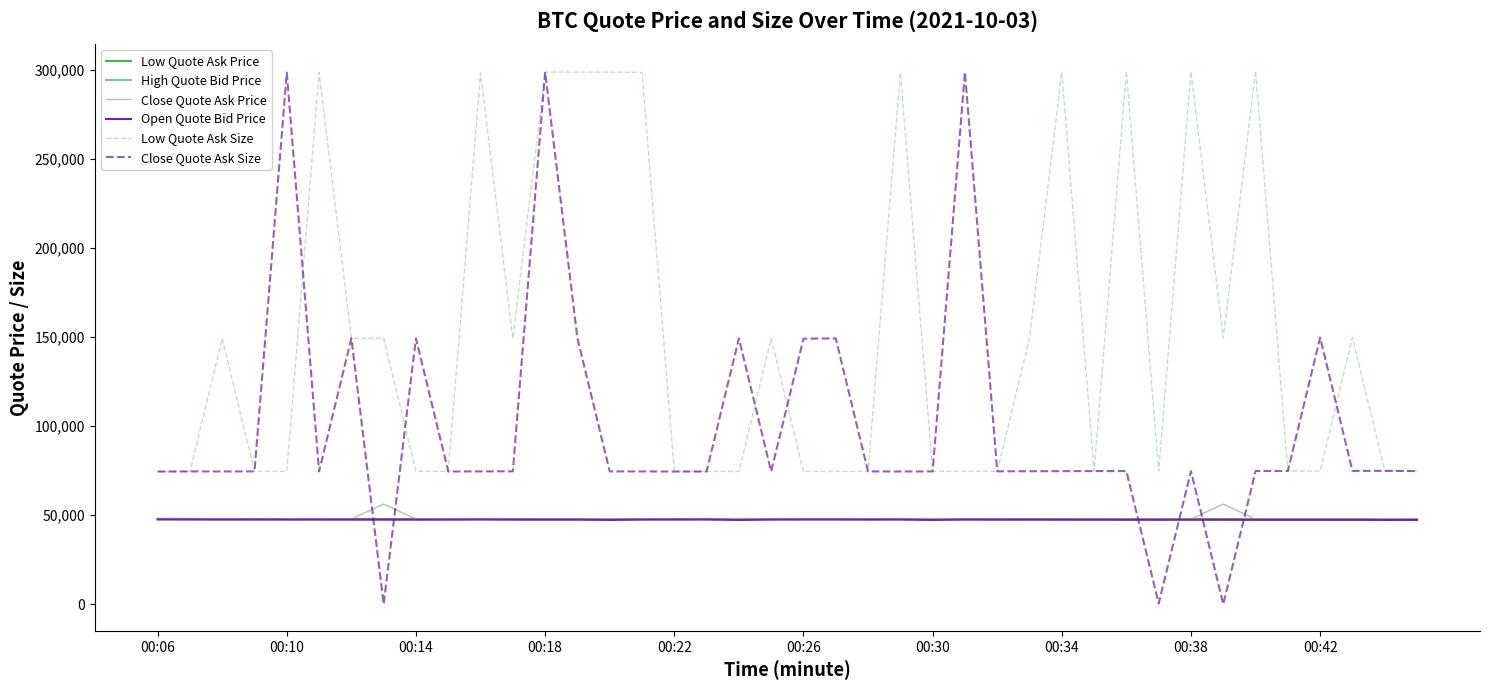

What is the sum of all Close Quote Ask Price values?

1931420.8